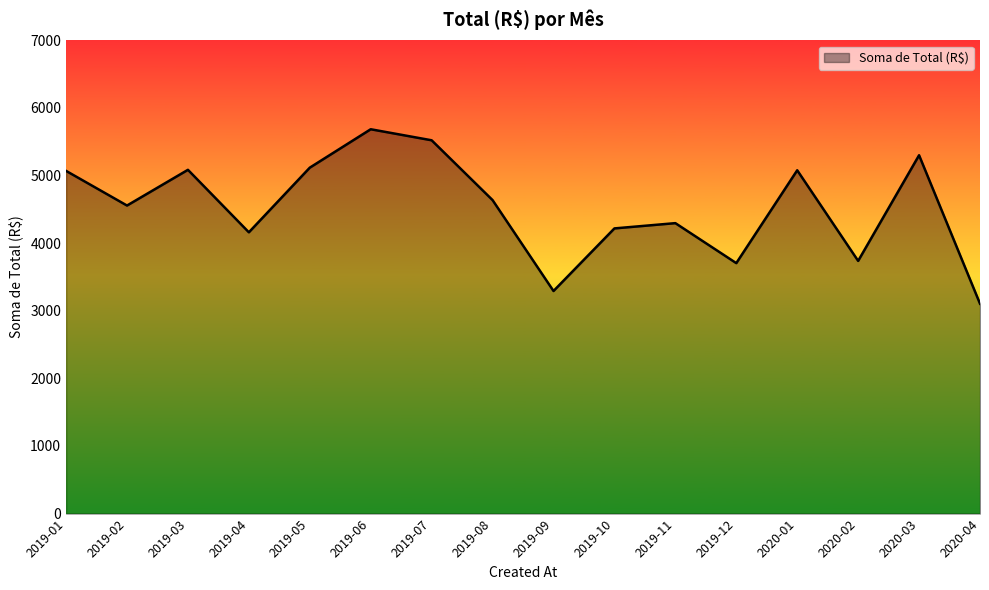

At which label does the data first exceed 4637?

2019-01